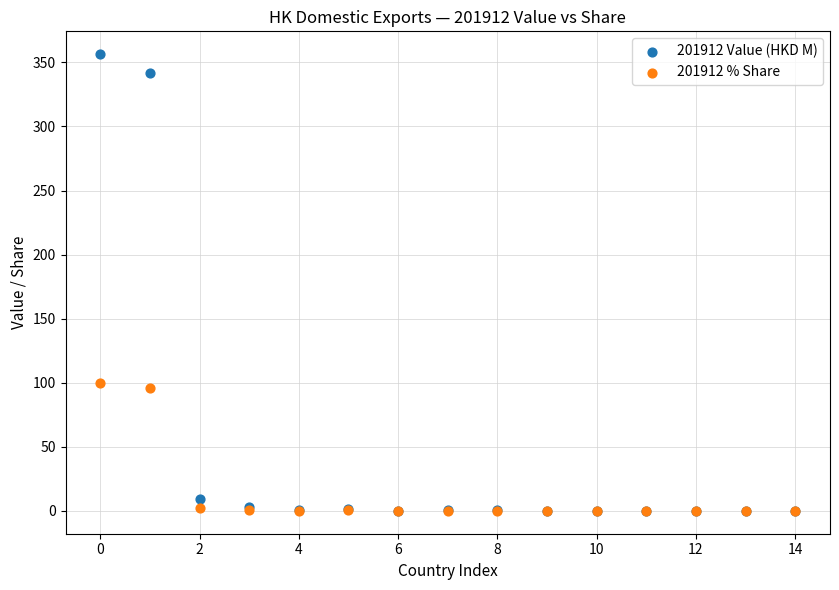

In the 201912 Value (HKD M) series, what Y value is closest to 178?

341.5